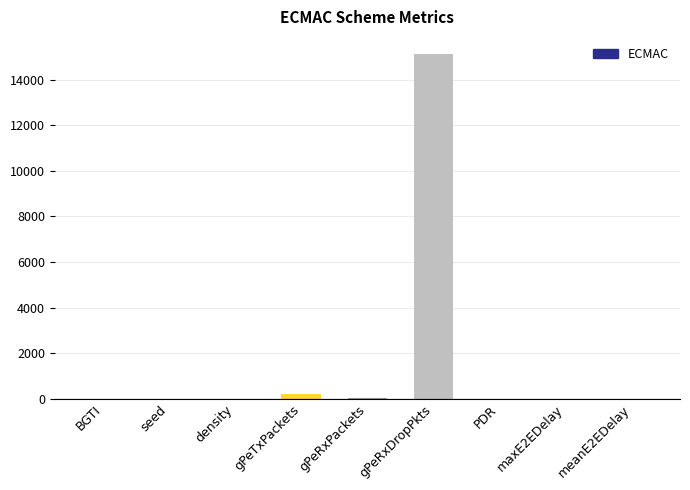

What is the difference between the values at seed and BGTI?

8.0